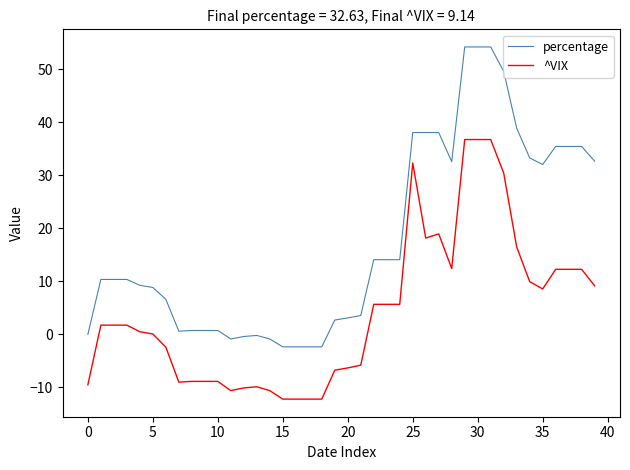

Rank the series by their average value, from highest to lowest.

percentage, ^VIX